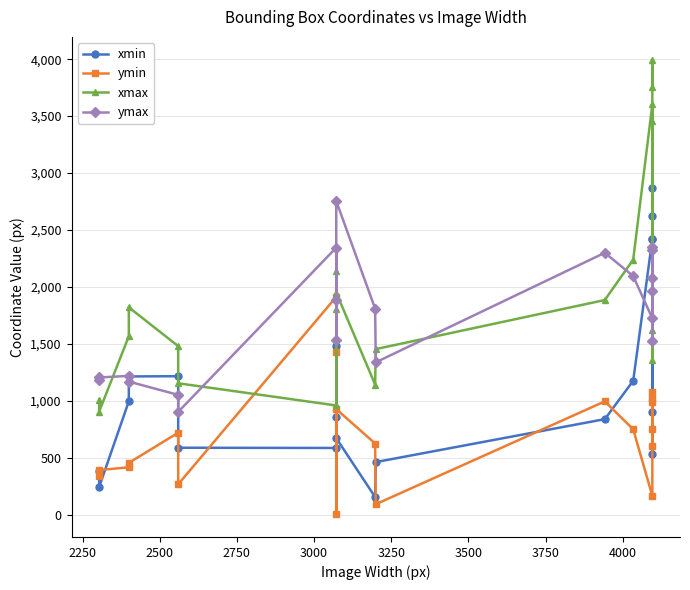

True or false: ymin has more than 2 points higher than both neighbors.

True